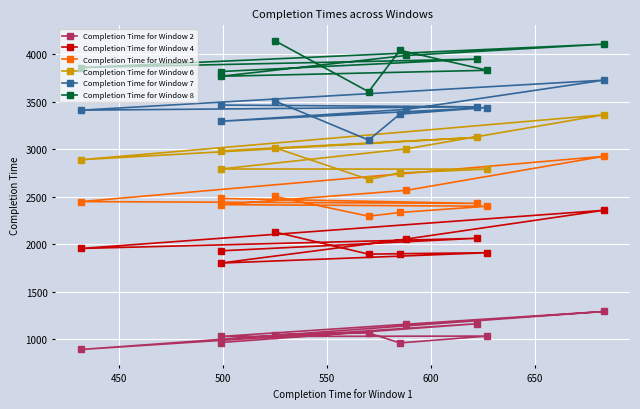

Which series has the largest range (max minus min)?

Completion Time for Window 6